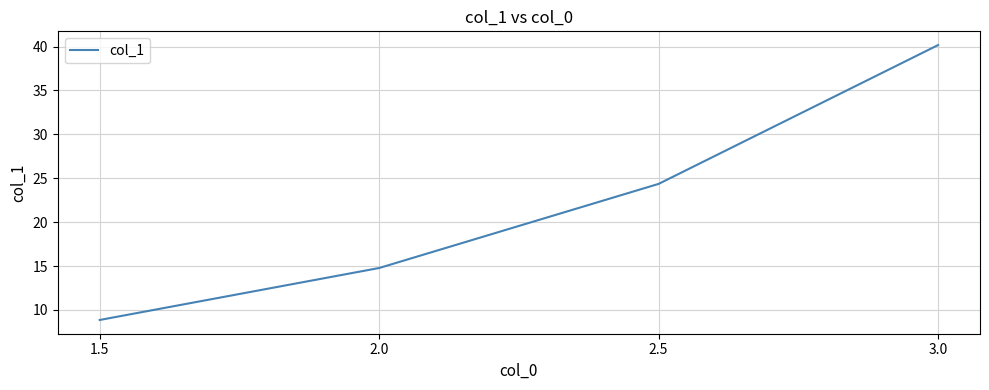

What position from the right is 3.0?

1